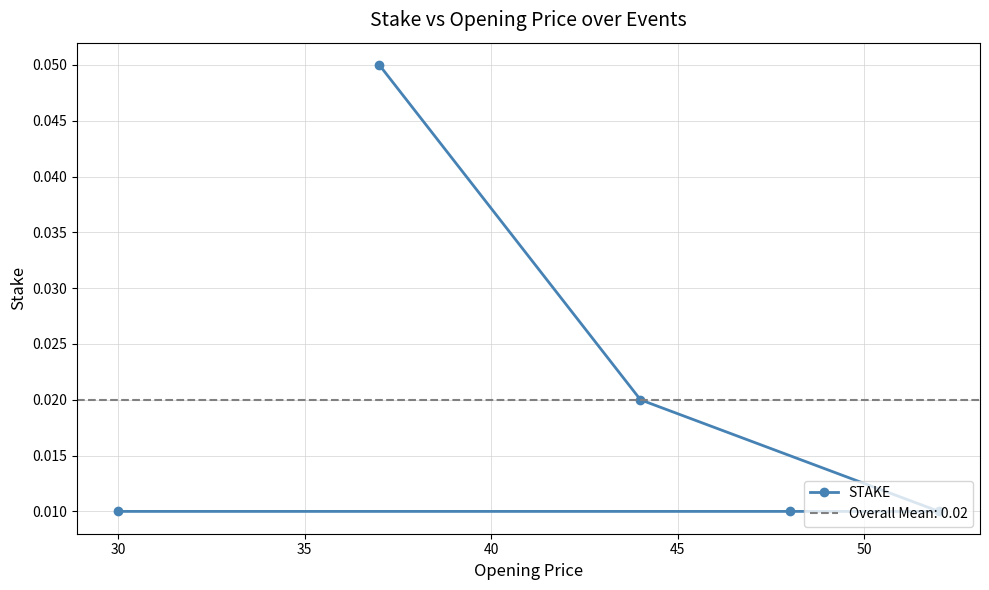

How many STAKE values are between 0 and 1?

5